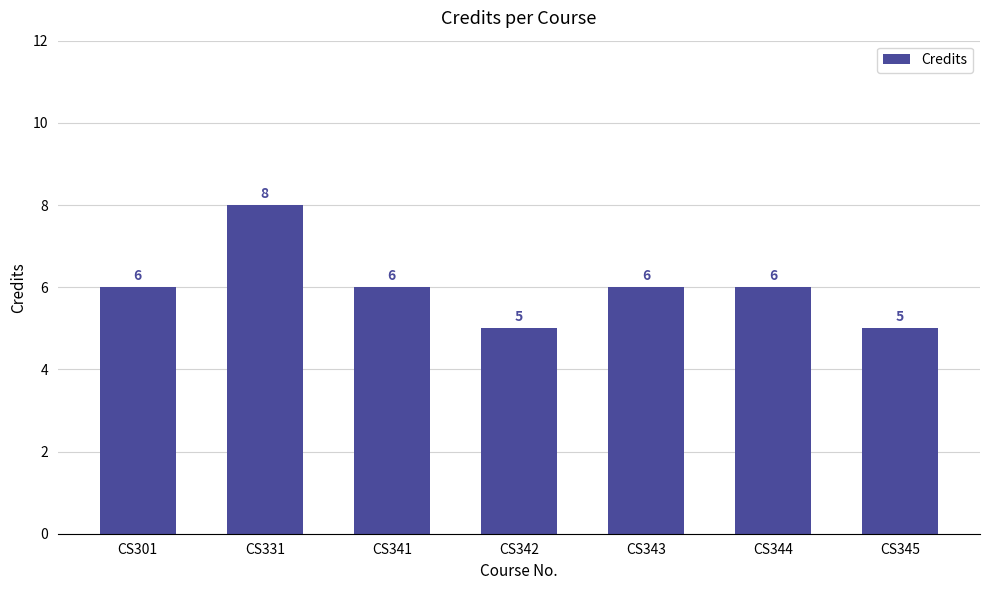

Reading left to right, list all the values displayed in this chart.

6	8	6	5	6	6	5